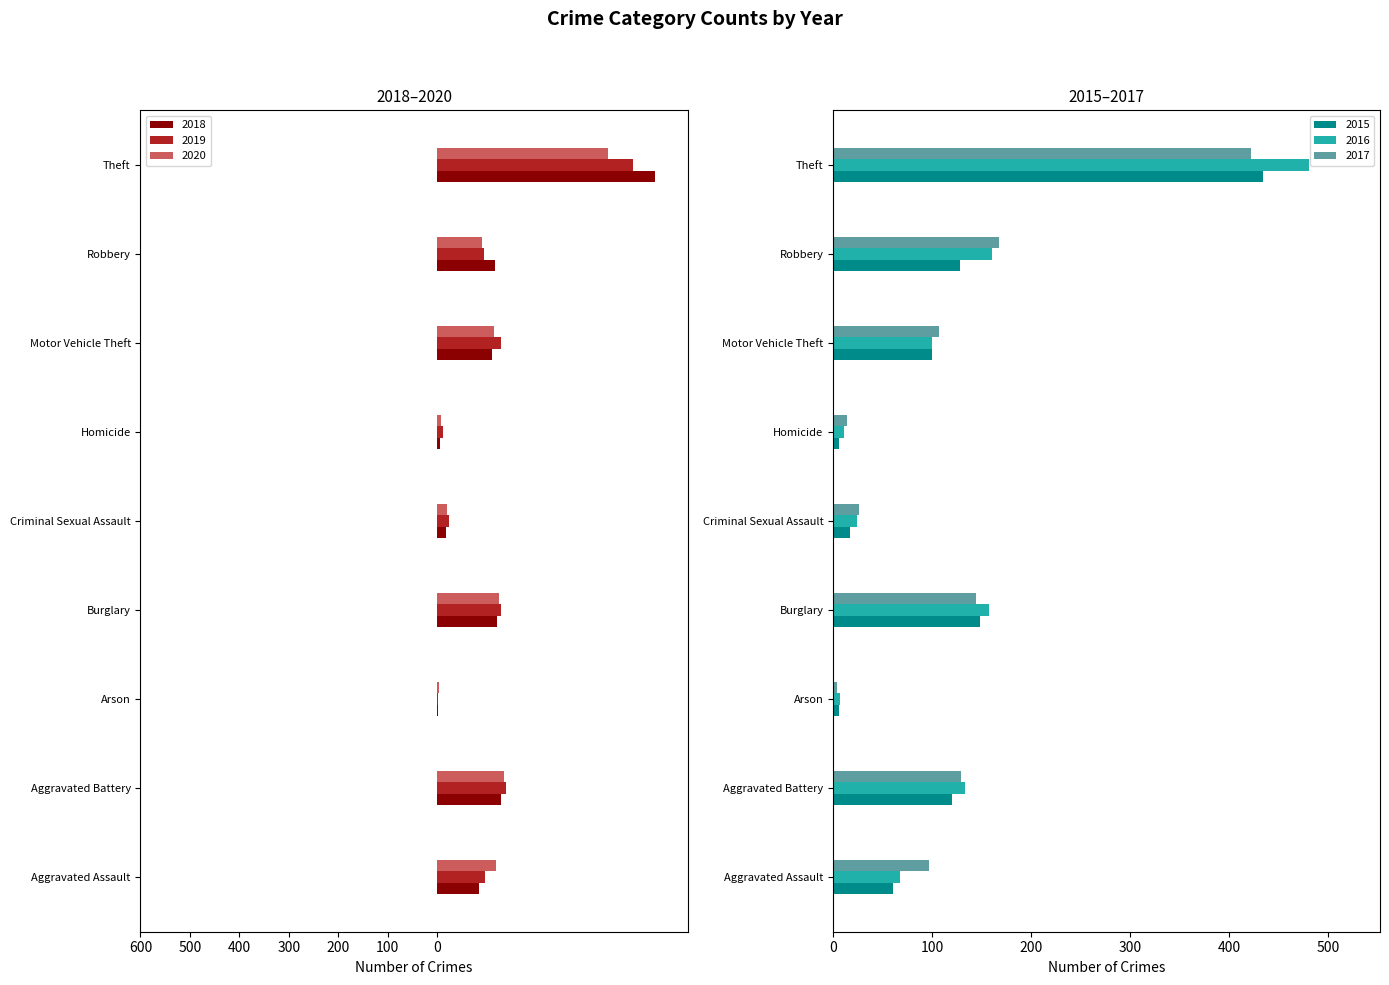

Where does the 2020 series first go above -115?

Arson